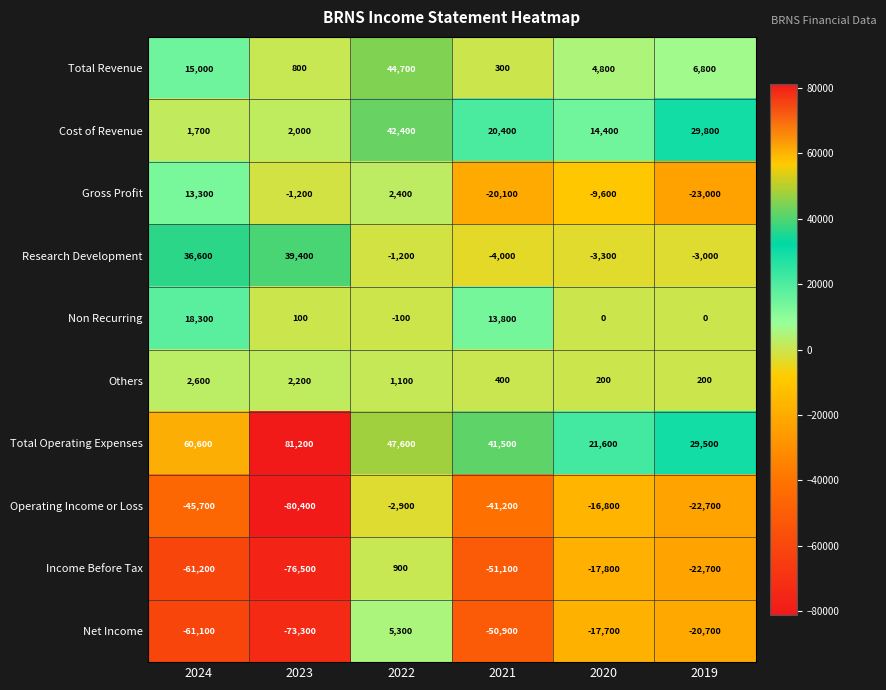

Is it true that Research Development equals -438 at 2022?

False